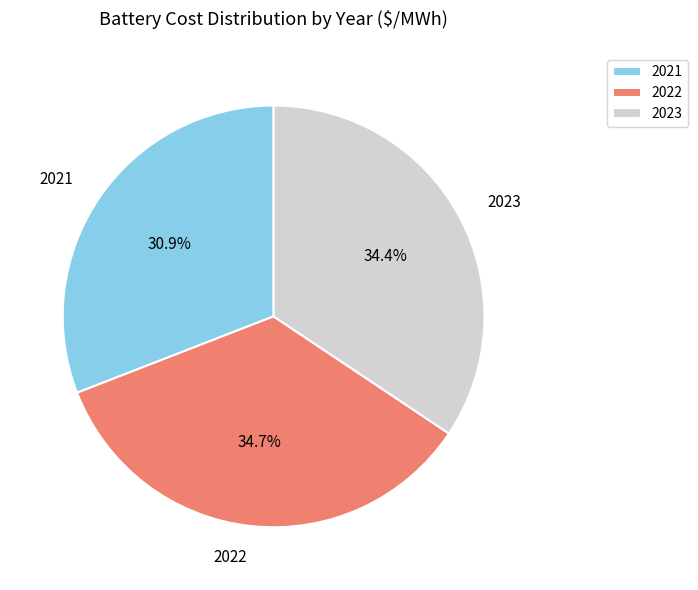

Does any single category account for the majority?

No